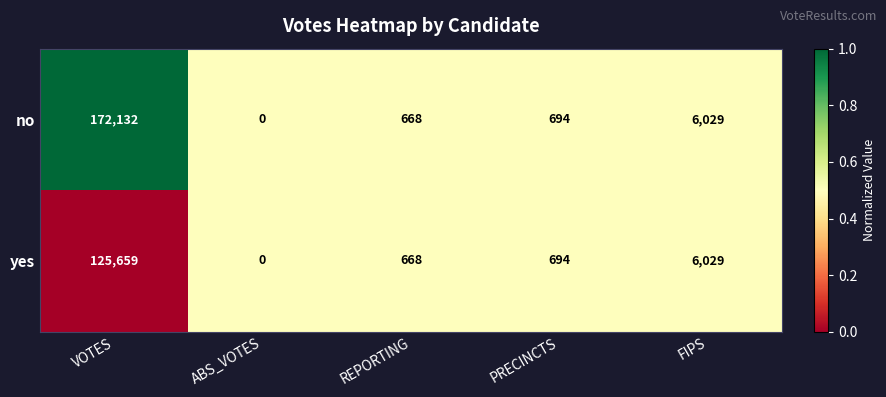

What is the greatest value displayed?

172132